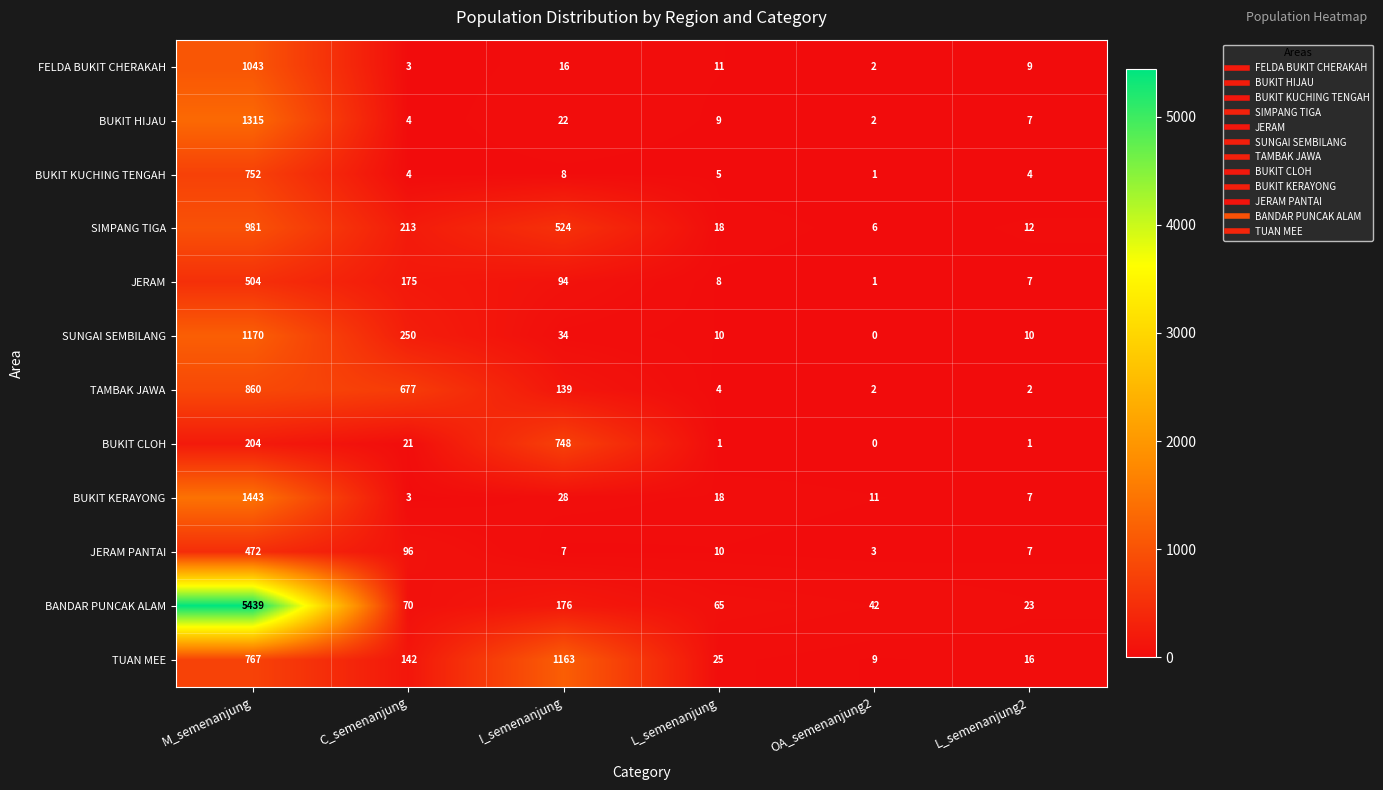

Which series has the largest total across all categories?

BANDAR PUNCAK ALAM